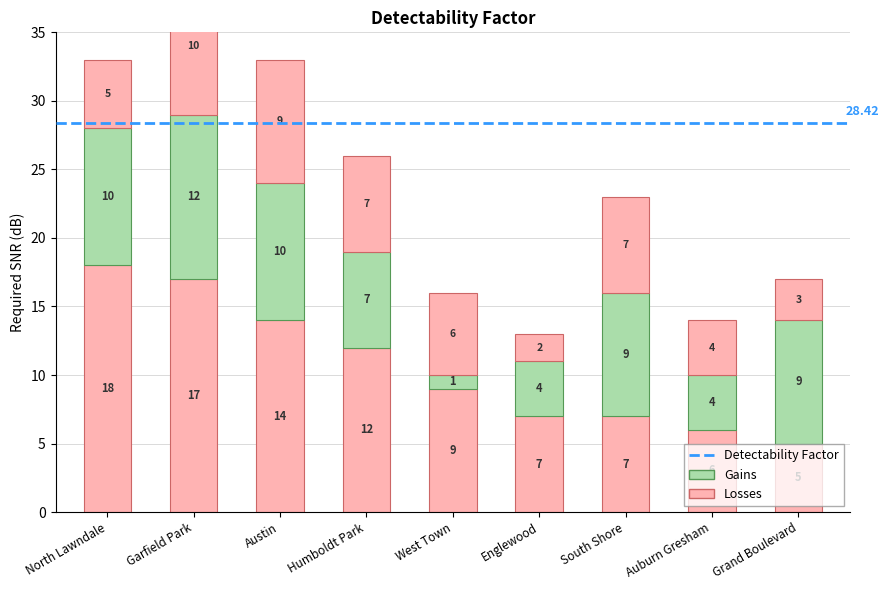

How many groups of bars are there?

9